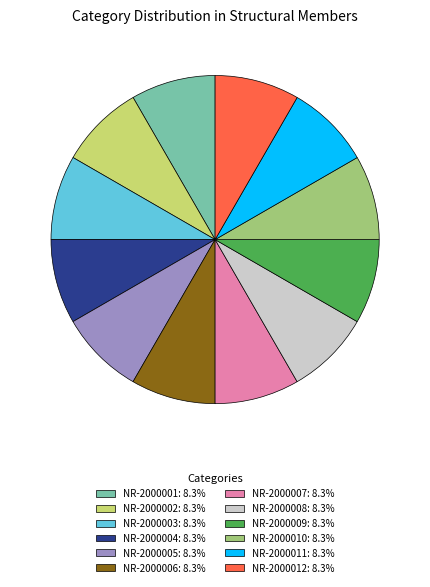

Is there any slice that represents more than half of the pie?

No